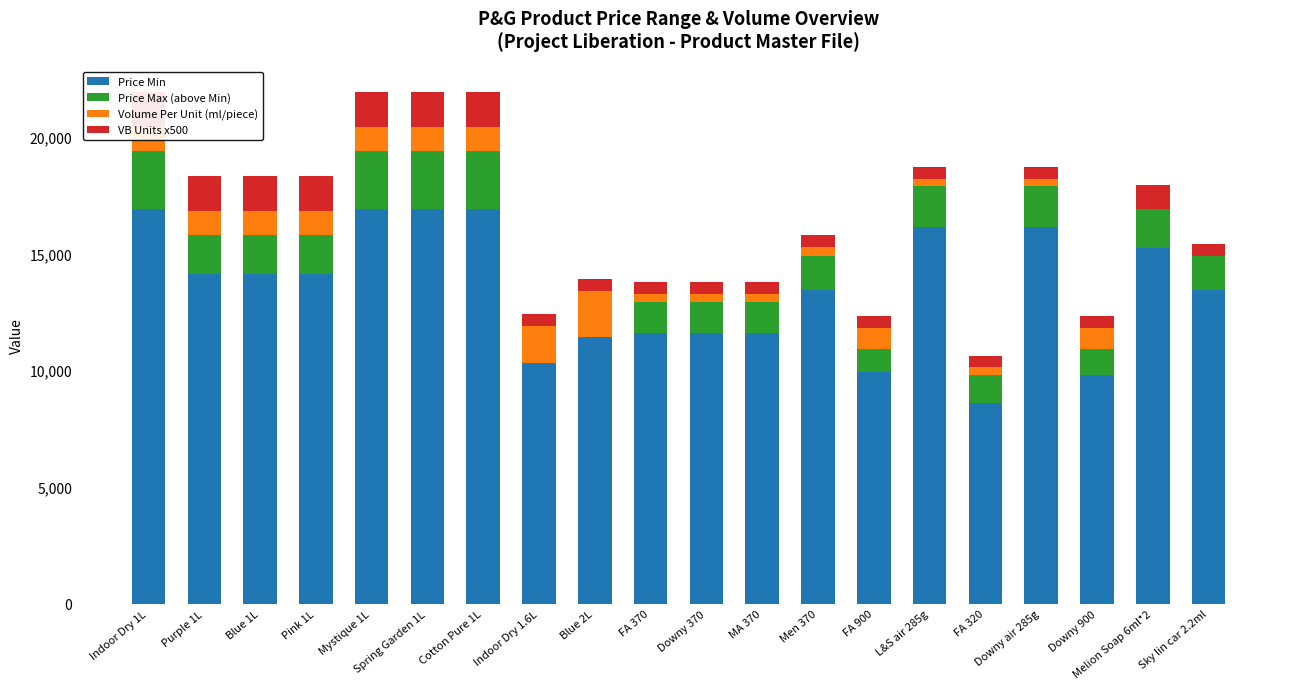

What is the difference between the maximum and minimum values in the VB Units x500 series?

1000